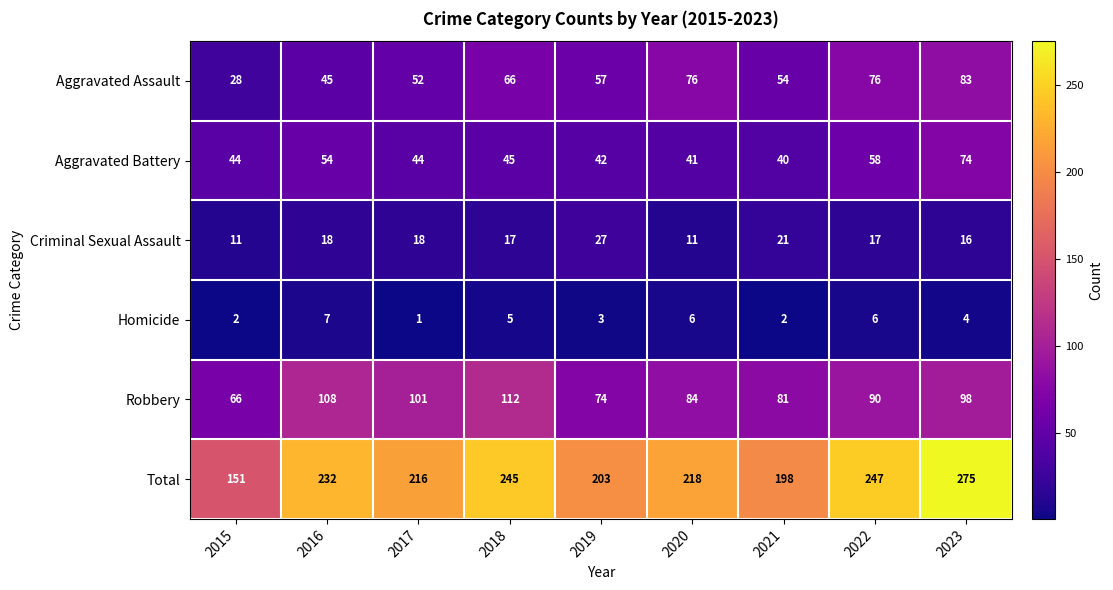

Which series changed the most between 2018 and 2020?

Robbery